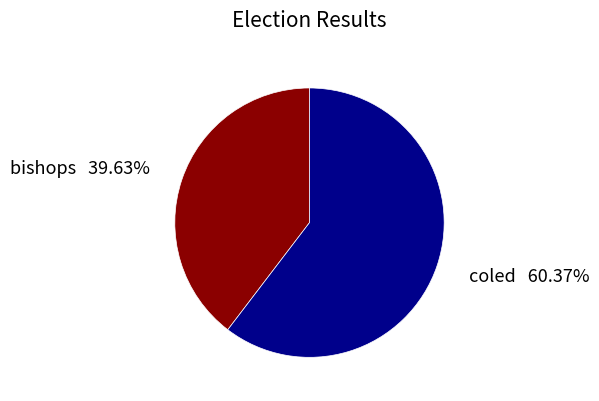

How many slices are in this pie chart?

2